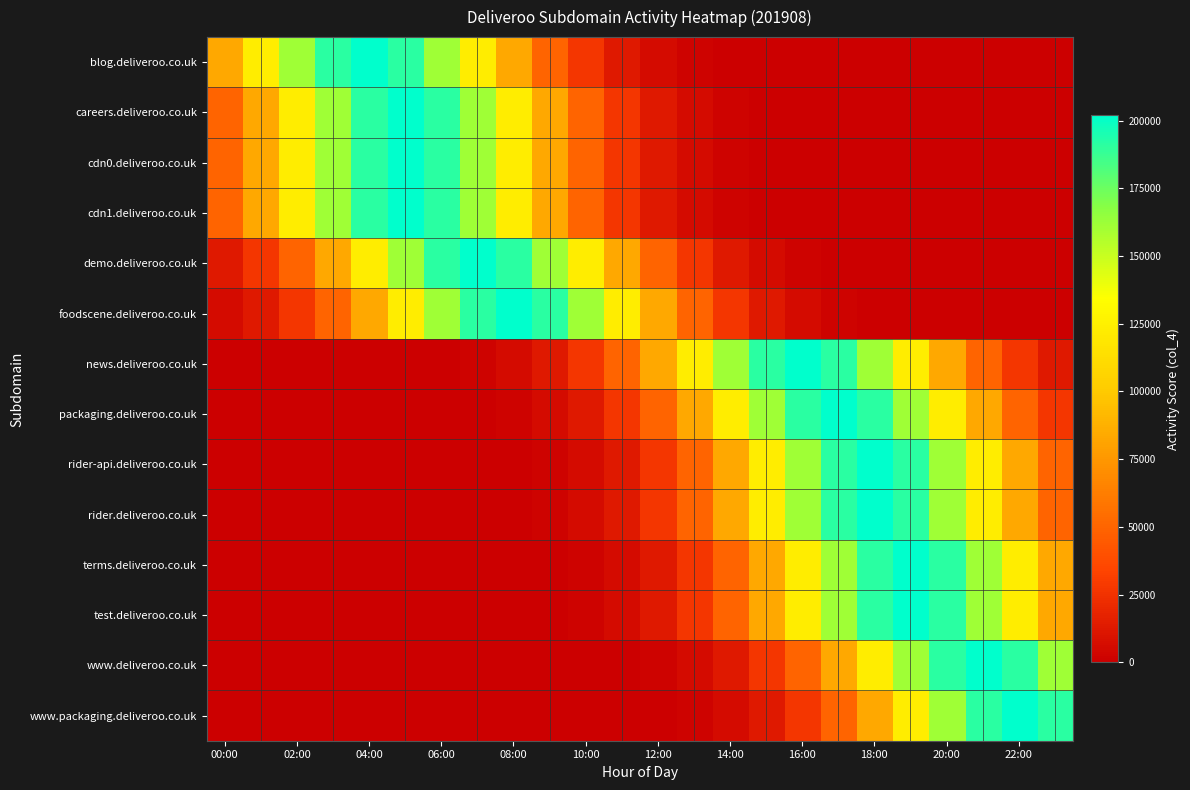

At which category is the sum across all series the highest?

19